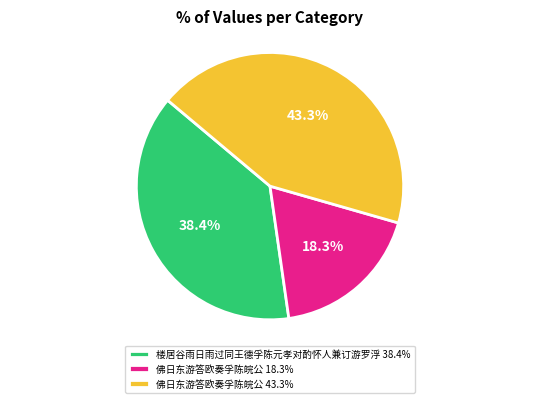

Which slice is the smallest?

佛日东游答欧奏孚陈皖公 18.3%